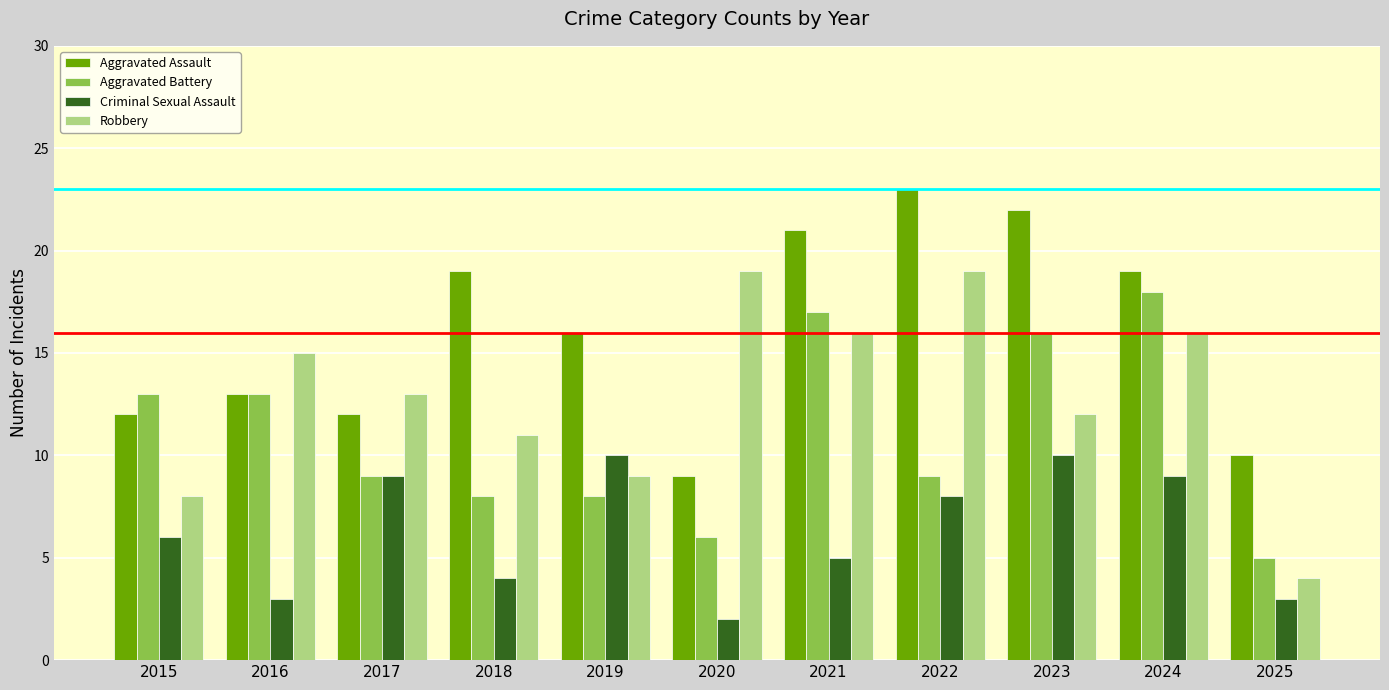

Which series changed the most between 2019 and 2021?

Aggravated Battery